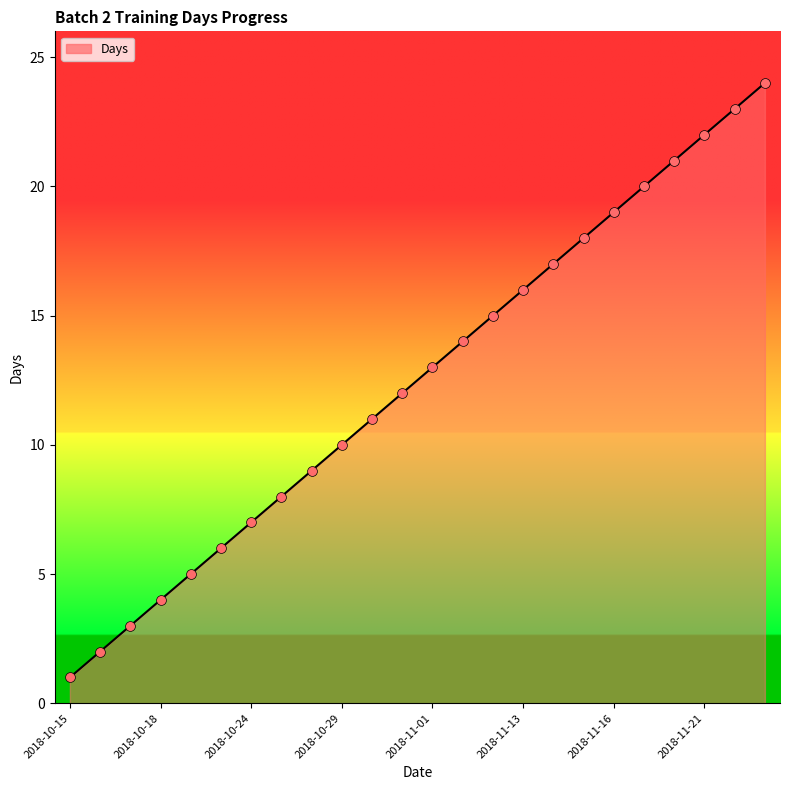

What is the difference between the maximum and minimum values?

23